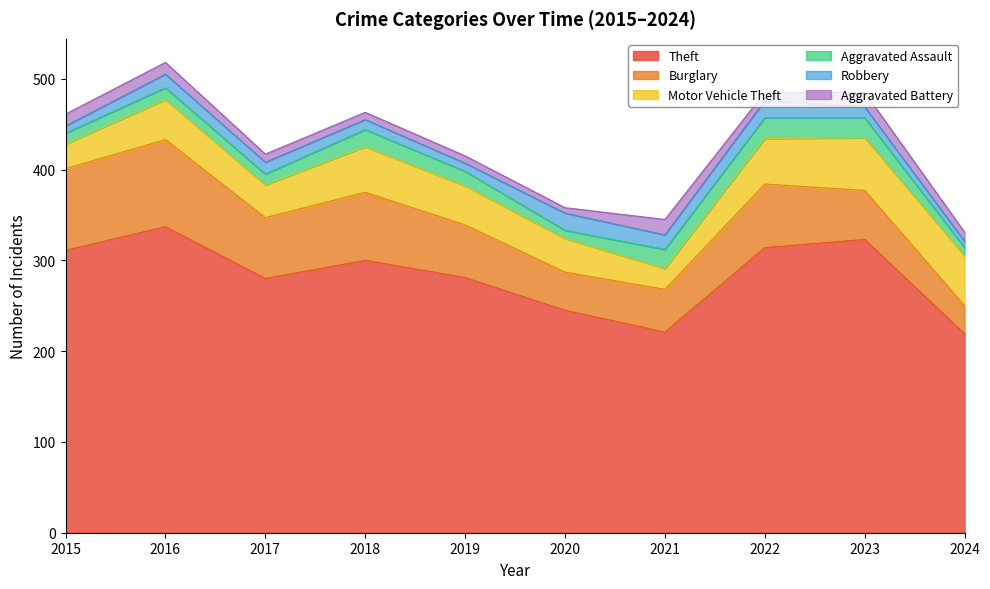

At which category does Robbery reach its first local peak?

2016